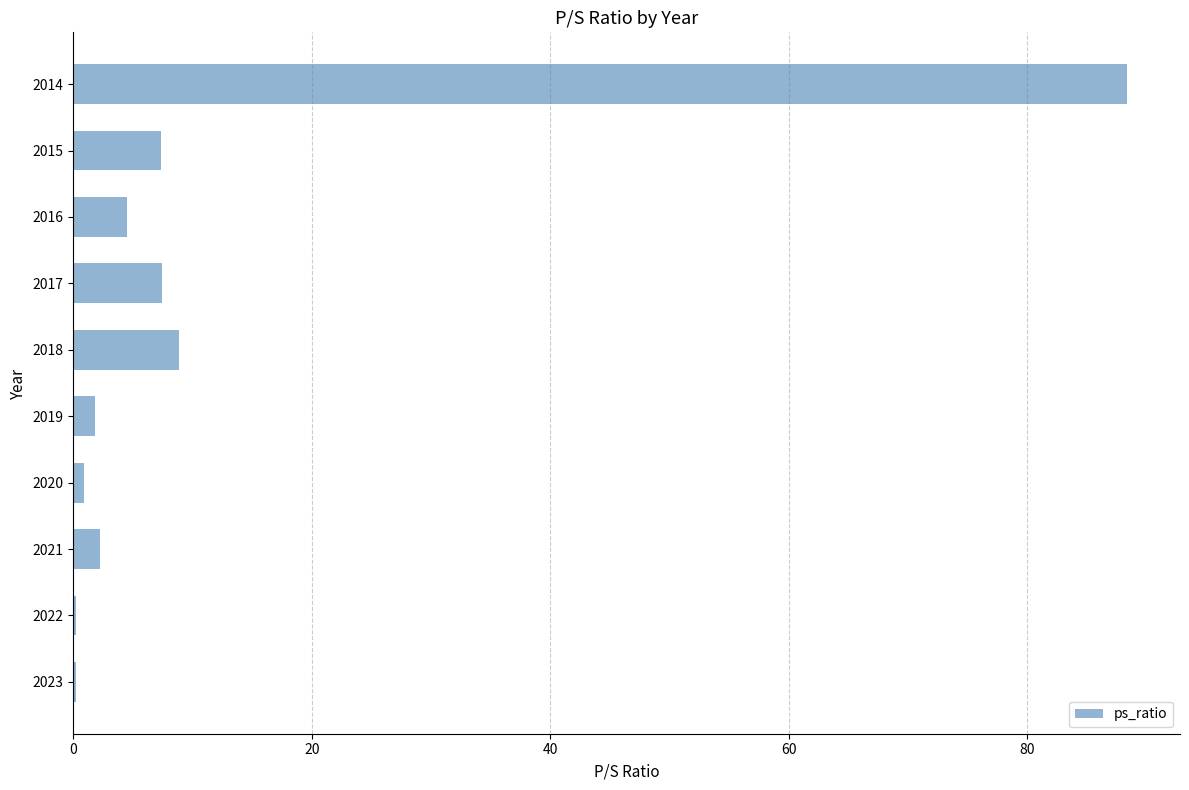

Which has a higher value, 2014 or 2015?

2014